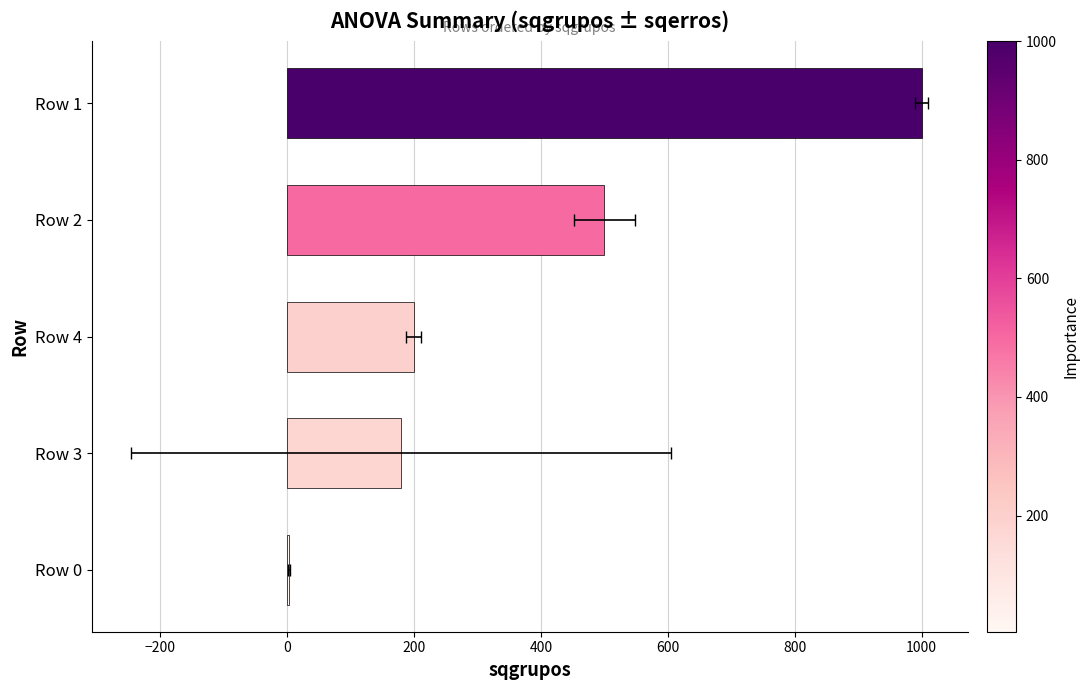

Reading left to right, extract all data points from this chart.

1000	500	200	180	4